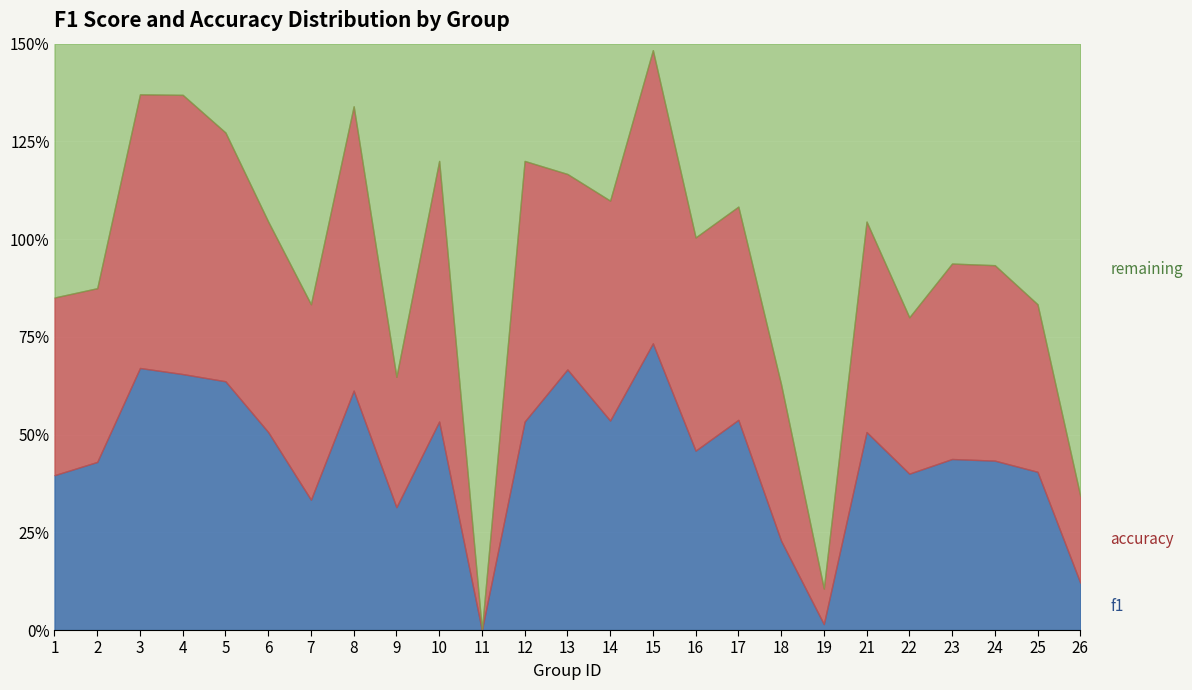

What is the value of the accuracy point at the 1st from the left?

0.5